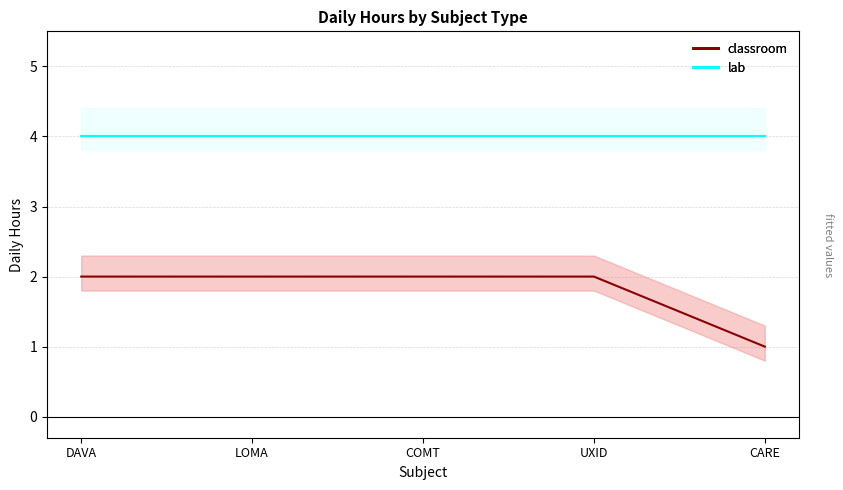

What is the label of the 3rd point from the right?

COMT